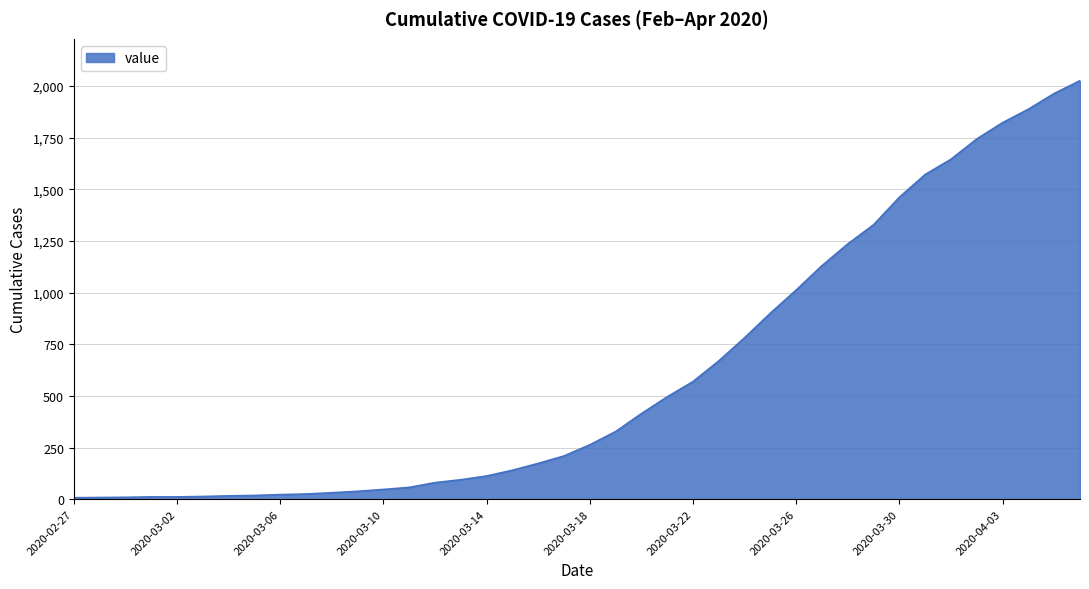

What is the greatest value displayed?

2025